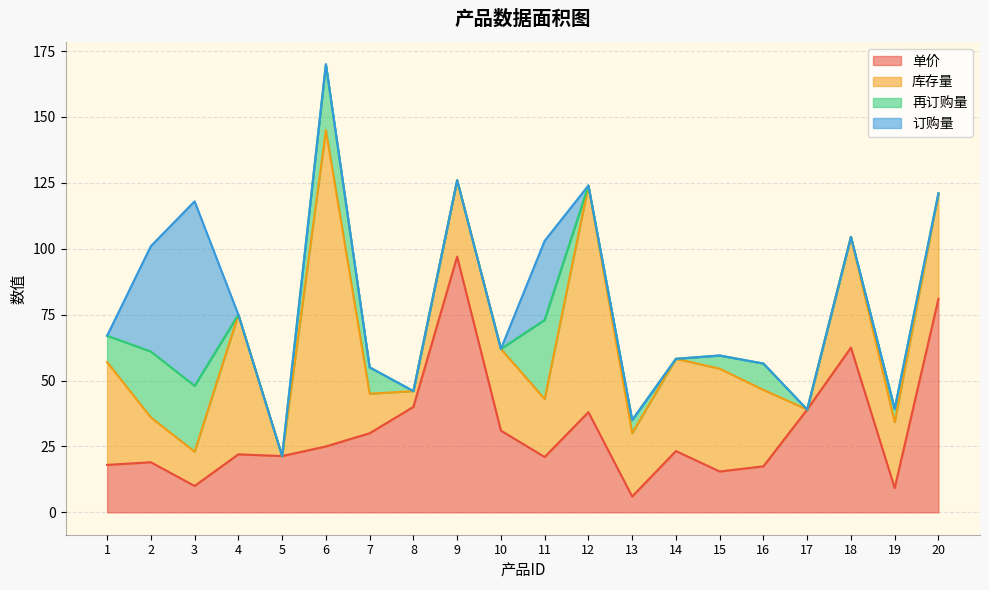

Where is 单价 nearest to the value 51?

8